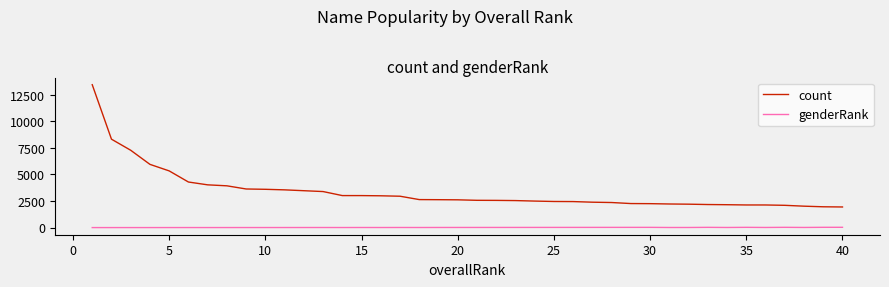

Which series has the widest spread of values?

count